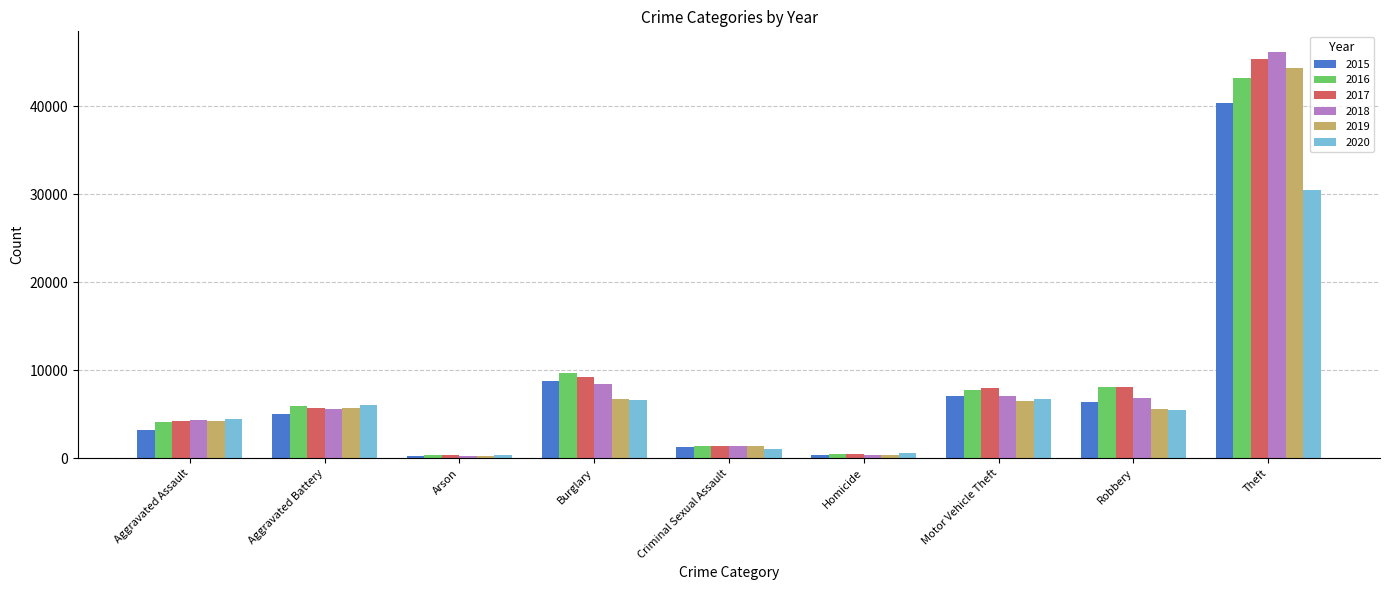

What is the sum of the 2020 values at Arson and Theft?

30920